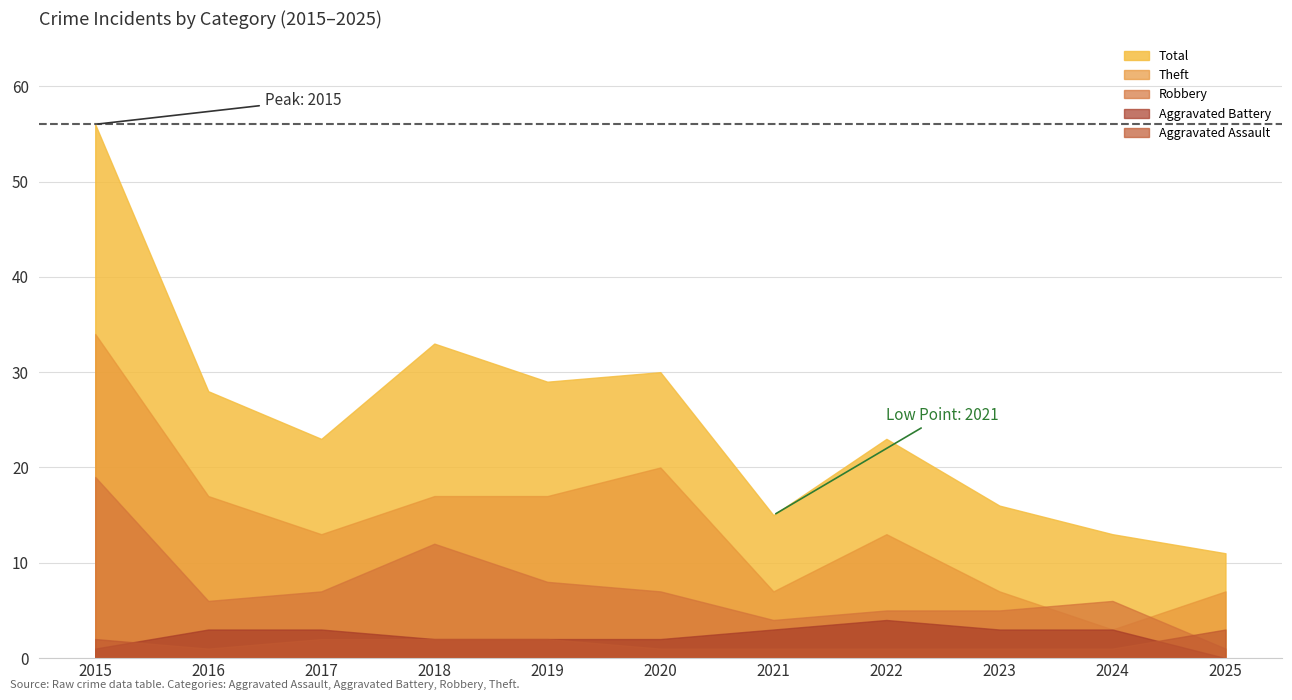

True or false: Robbery has a value of 1 at 2025.

True